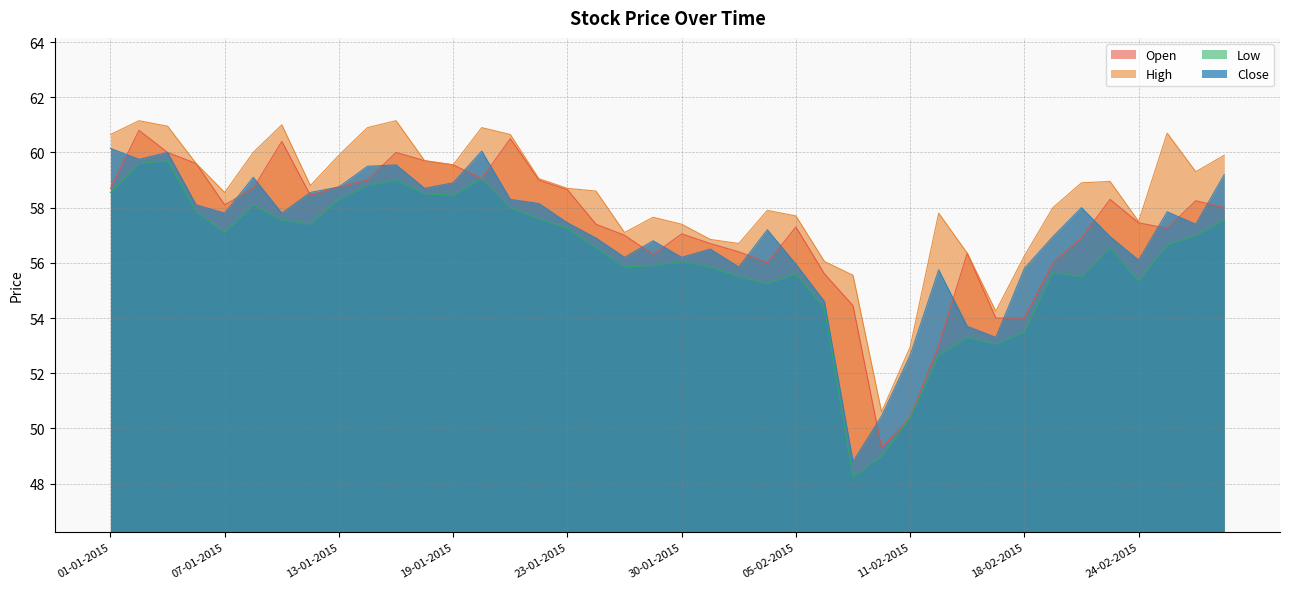

Rank the series at 01-01-2015 from lowest to highest value.

Low, Open, Close, High